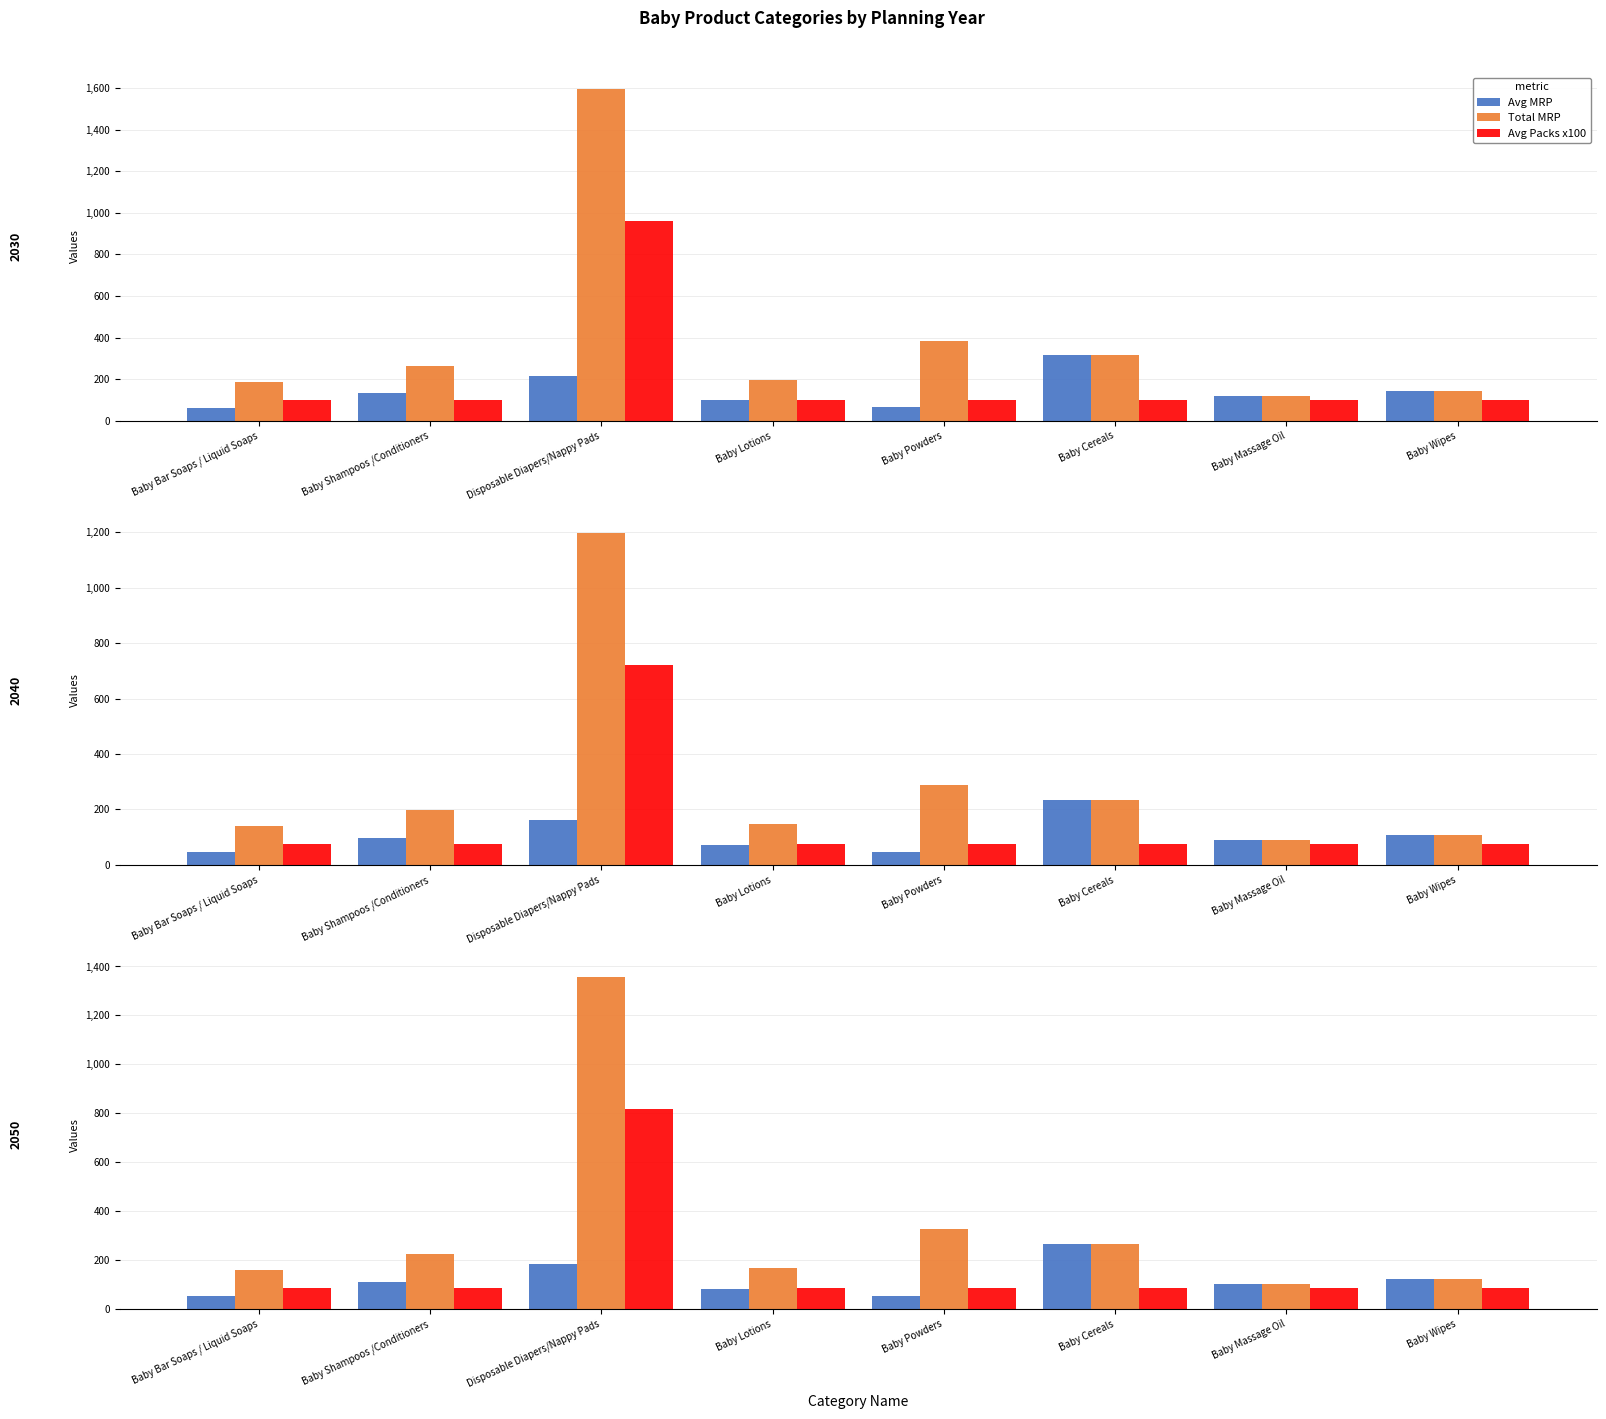

What is the value of the Avg MRP bar at the 4th from the left?

82.9